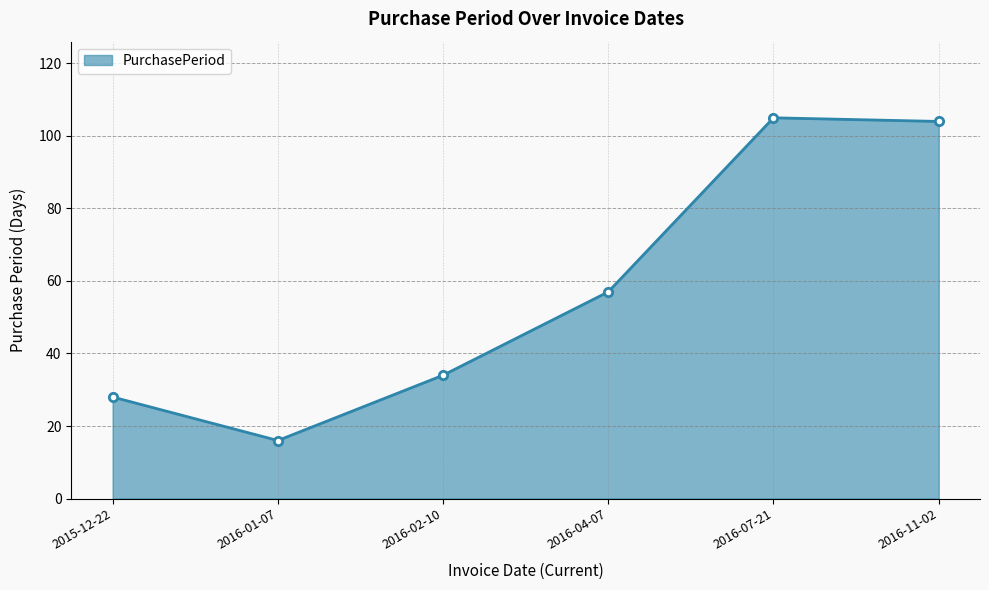

What is the difference between the values at 2016-11-02 and 2016-01-07?

88